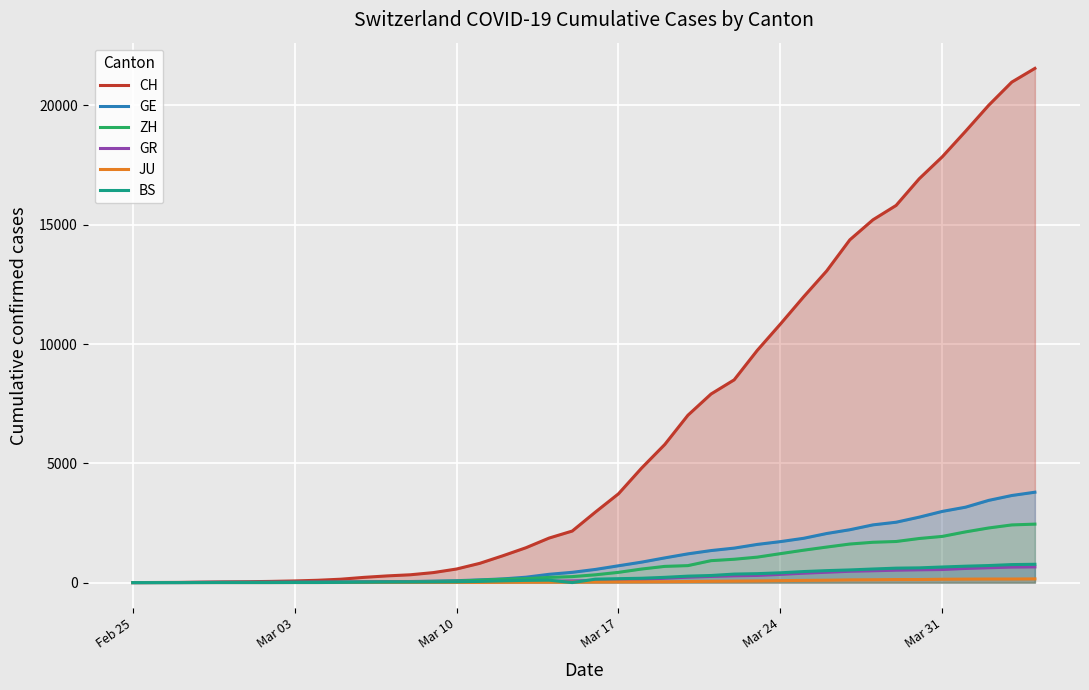

True or false: GE has a value of 1717 at Mar 24.

True